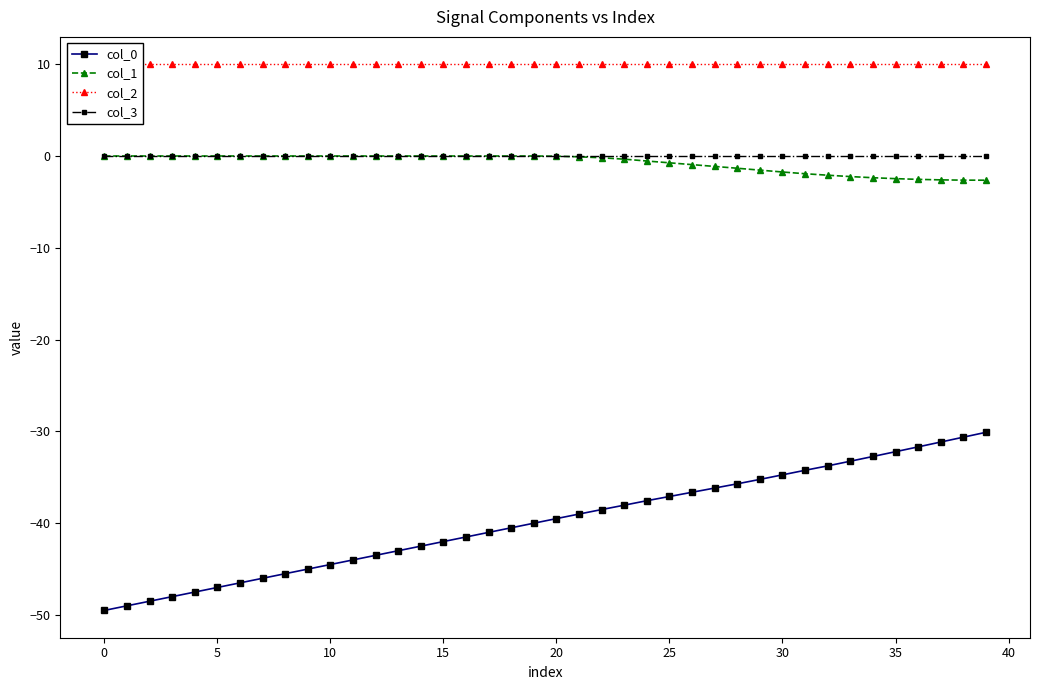

What is the greatest value displayed?

10.0